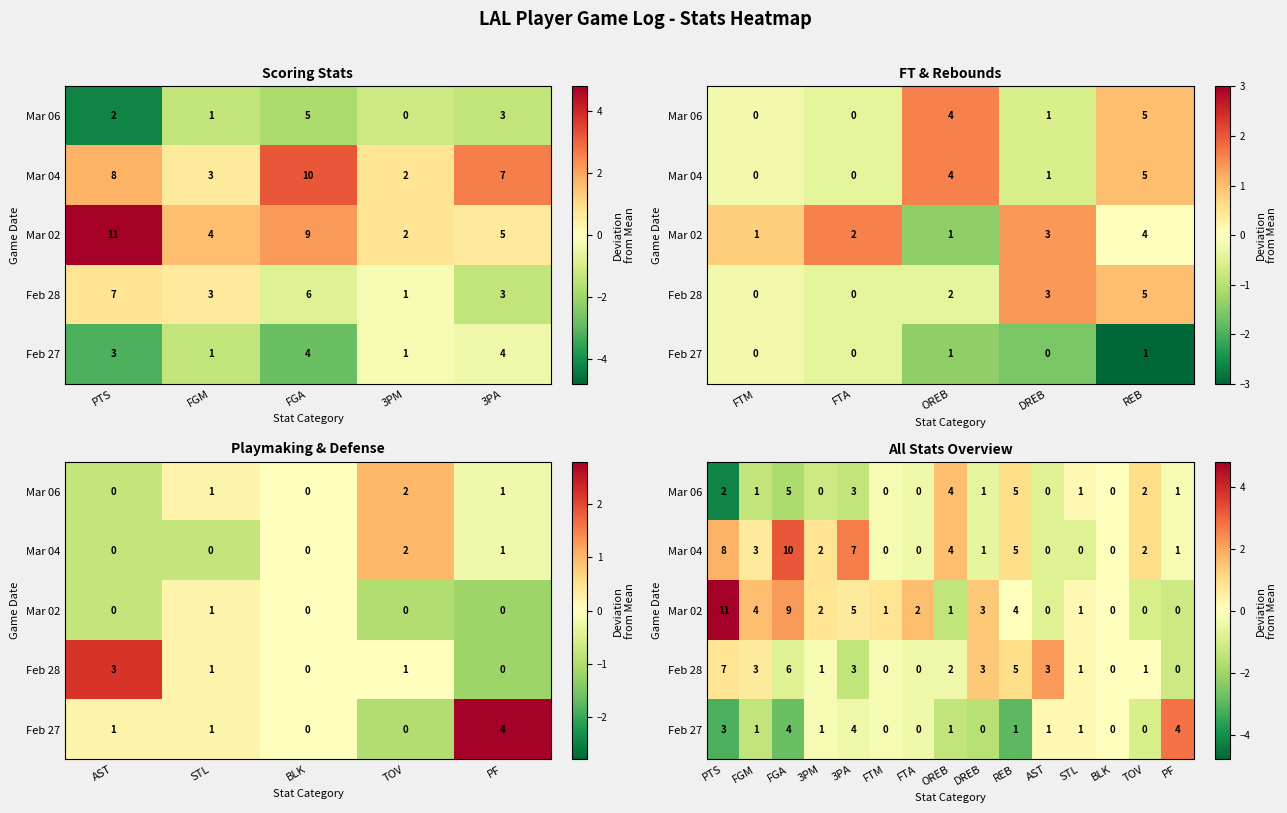

Where does the Mar 04 series first go above 0?

PTS